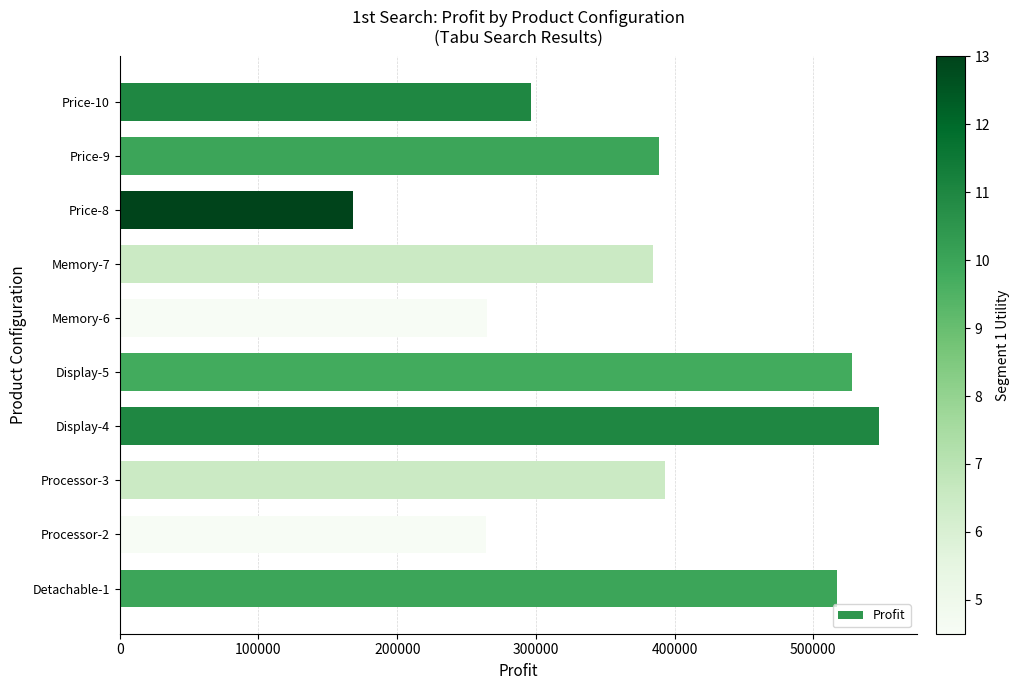

Read the value at Processor-3.

392848.9